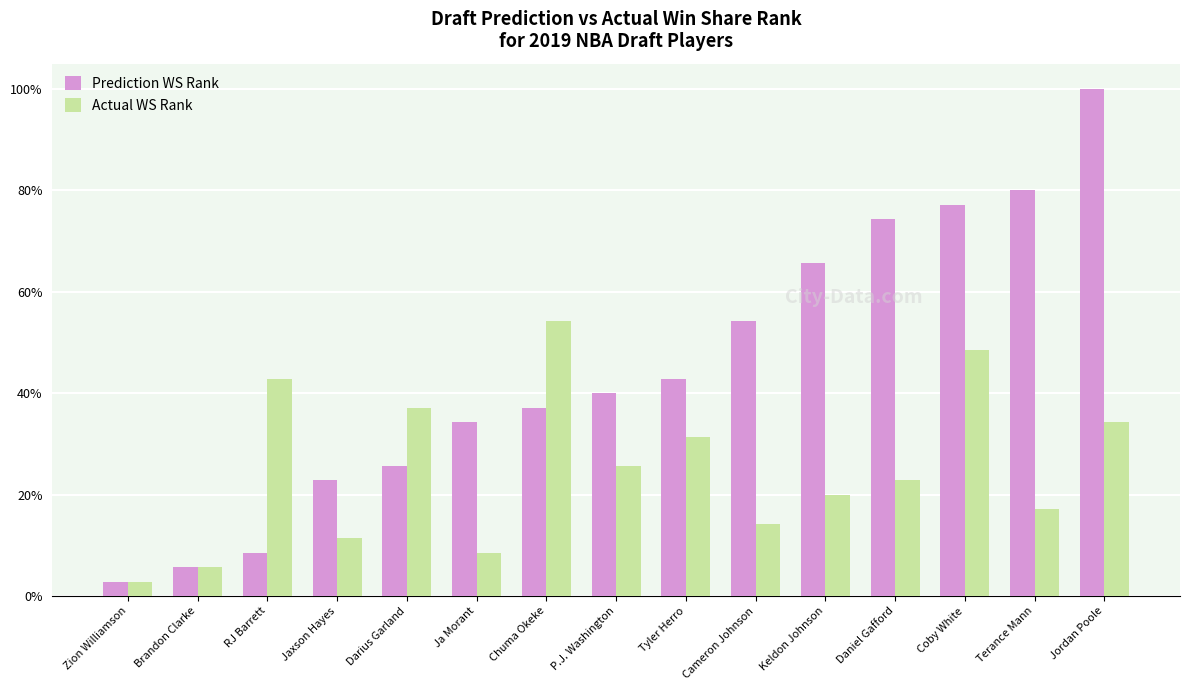

Which series has the widest spread of values?

Prediction WS Rank